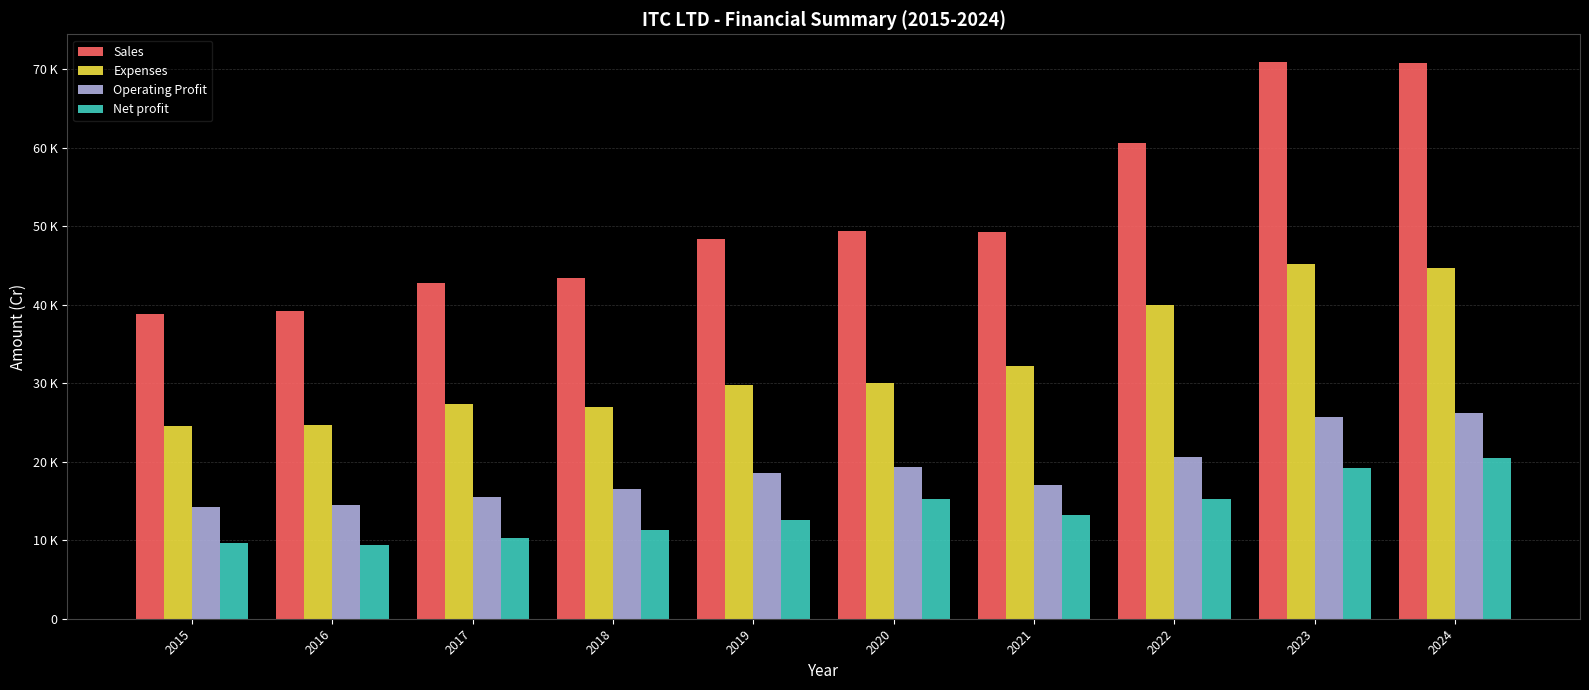

Which label corresponds to the smallest value in the chart?

2016